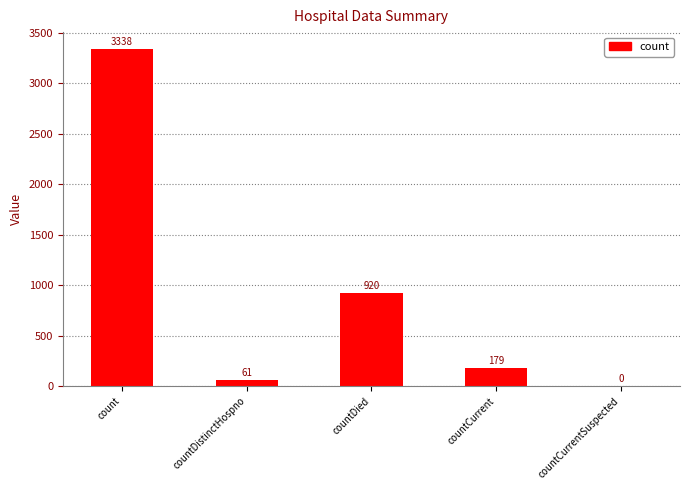

True or false: the data shows 179 at countCurrent.

True